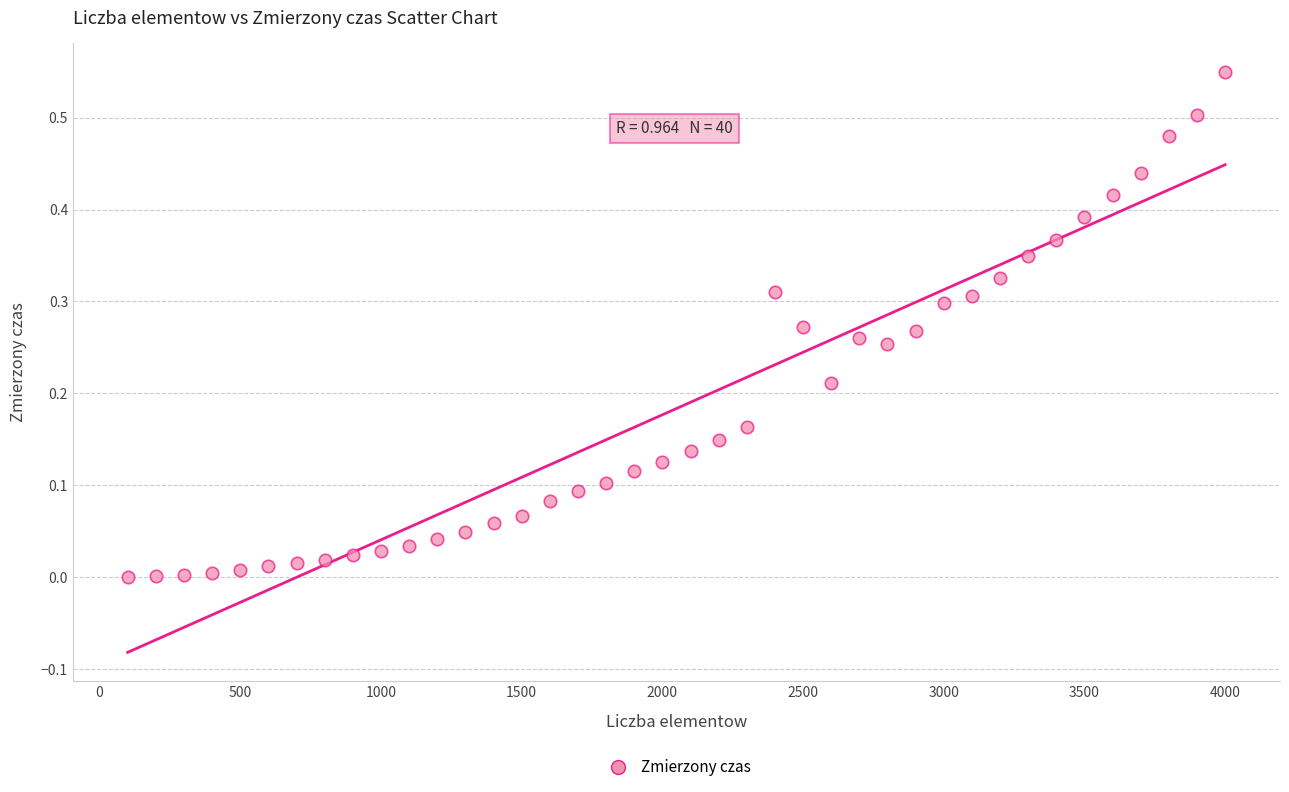

Count the number of points in this scatter plot.

40